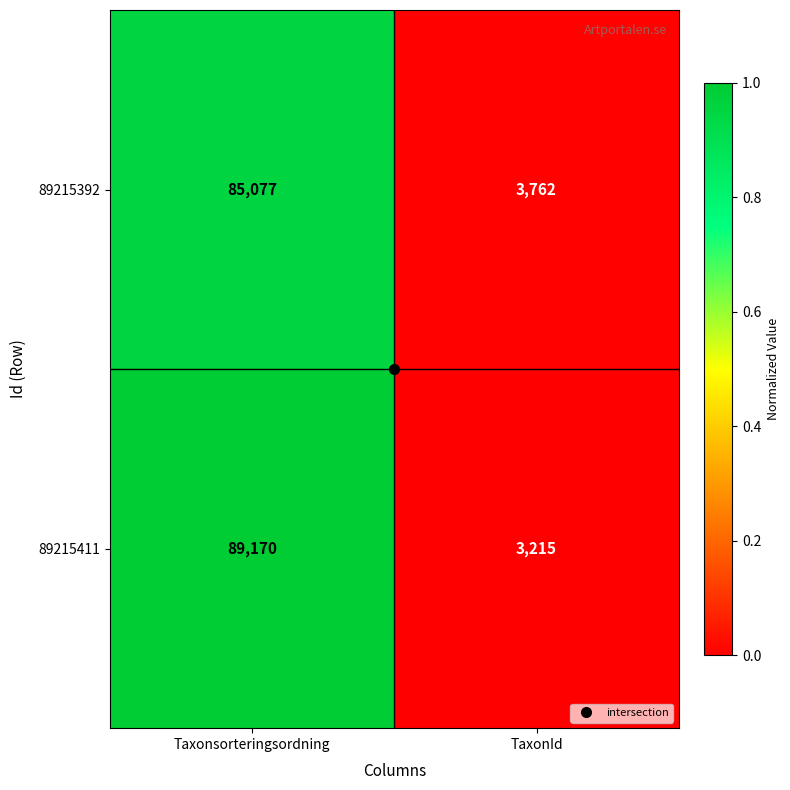

What is the total value across all series at Taxonsorteringsordning?

174247